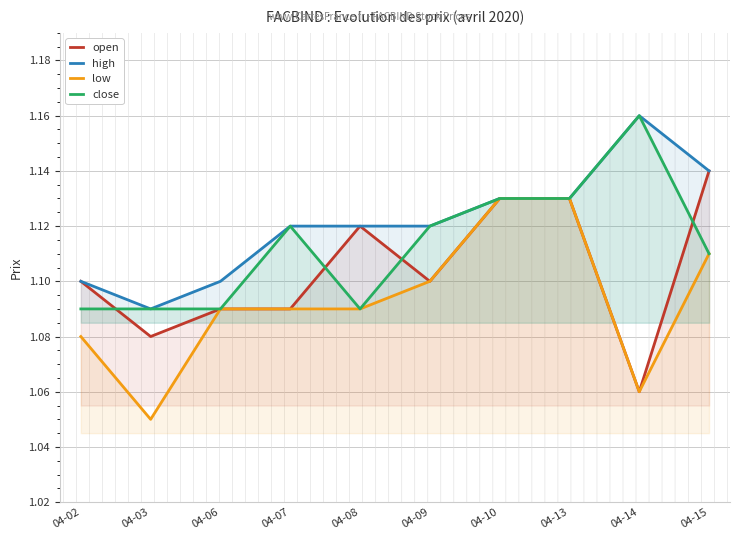

True or false: low and open intersect in this chart.

False